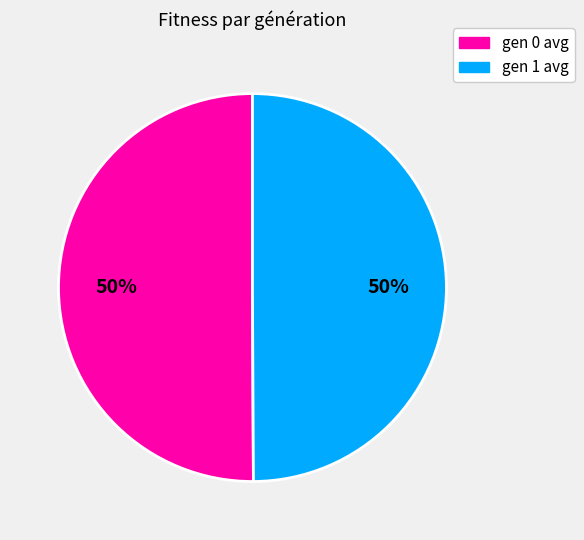

Count the number of slices in the pie.

2